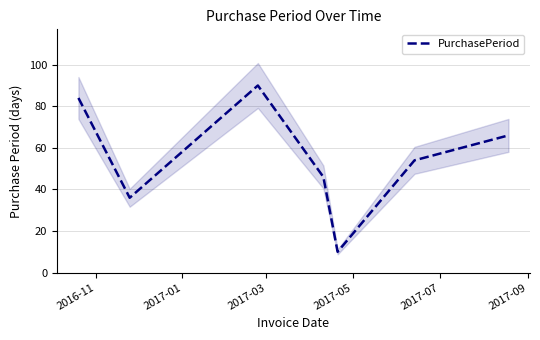

What is the sum of all values?

386